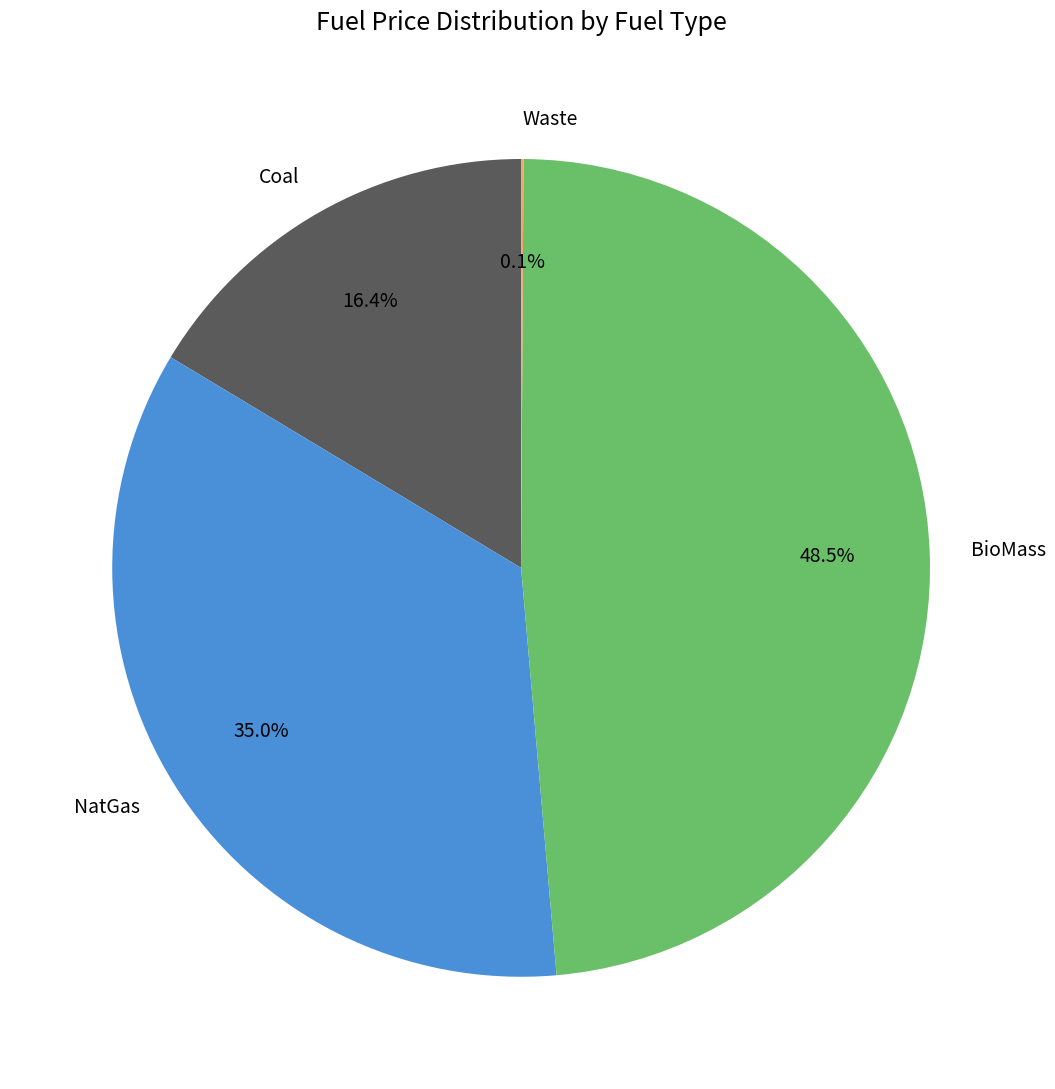

What is the ratio of the value at NatGas to the value at BioMass?

0.7